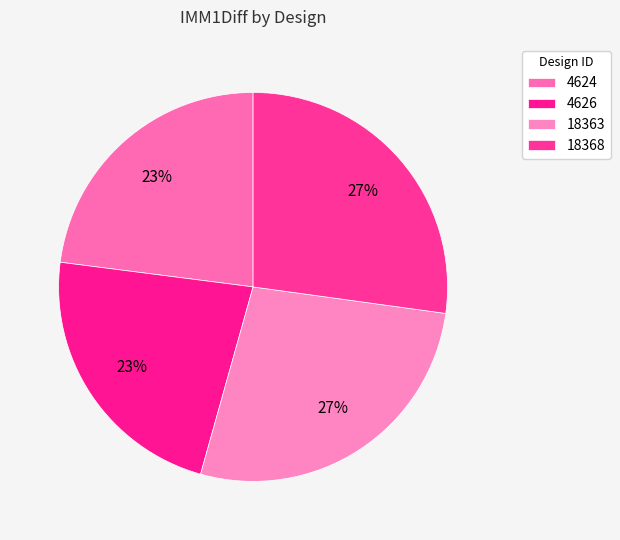

Is it true that 4626 is 23% of the pie?

True